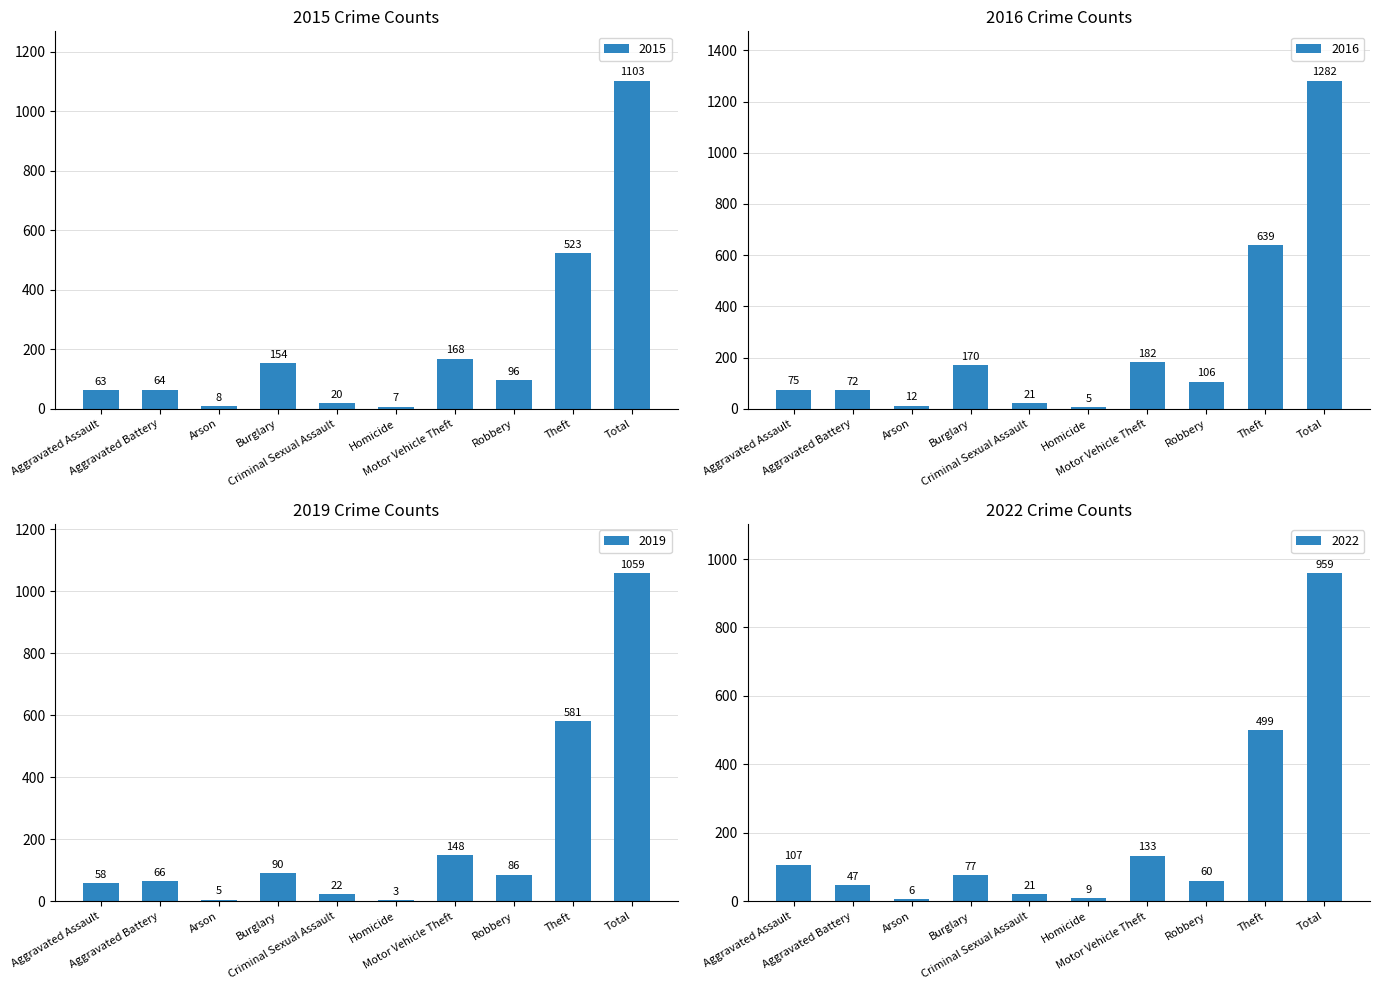

How many bars are there in total?

40